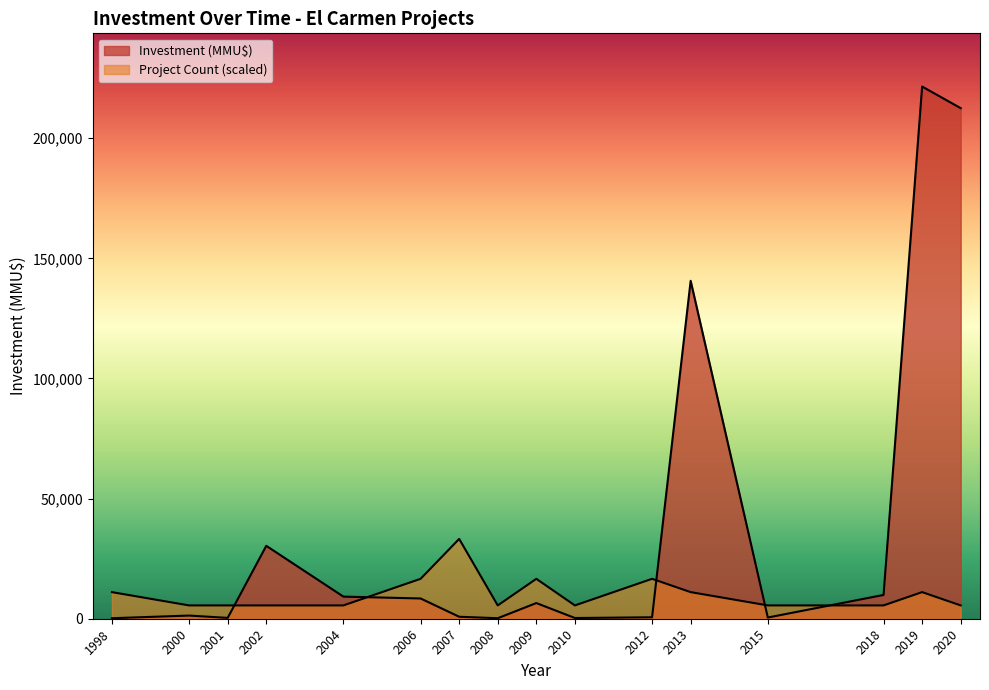

How many series are shown in this chart?

2